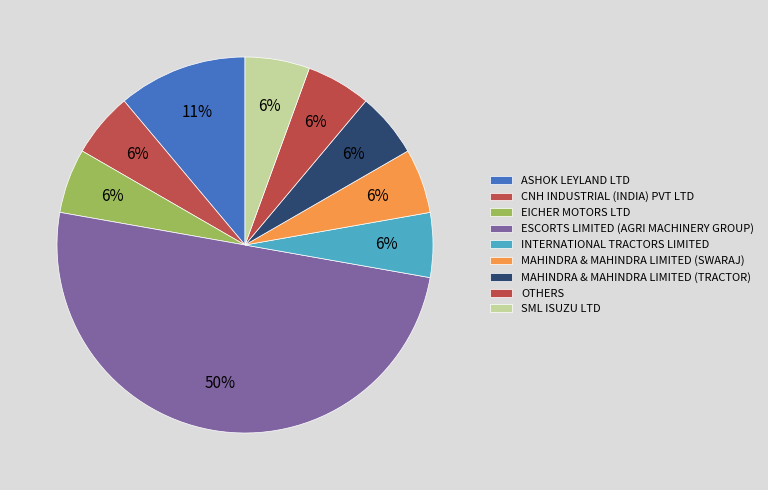

To the nearest percent, what is the difference between the largest and smallest slice percentages?

44%